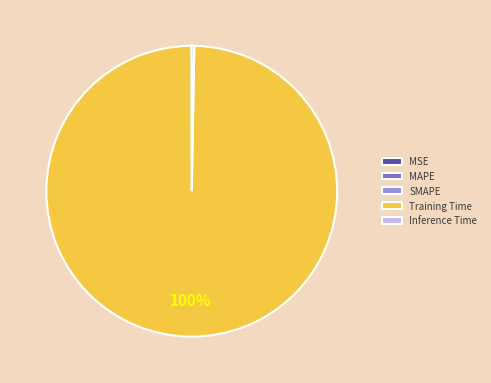

What is the largest slice in the pie chart?

Training Time